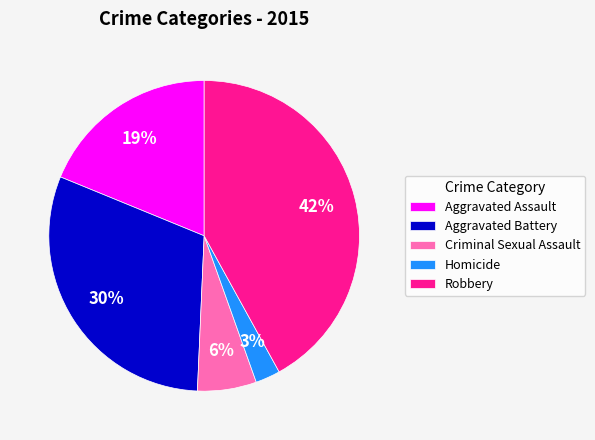

Is Criminal Sexual Assault the majority of the pie?

No